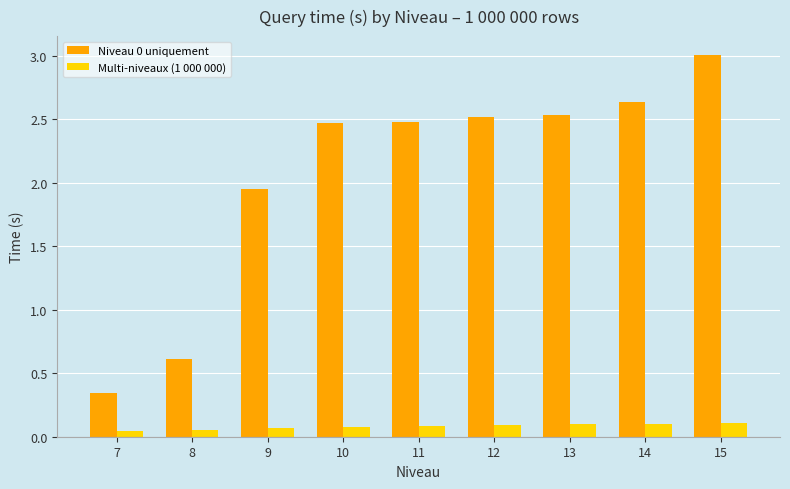

At which category is the sum across all series the highest?

15